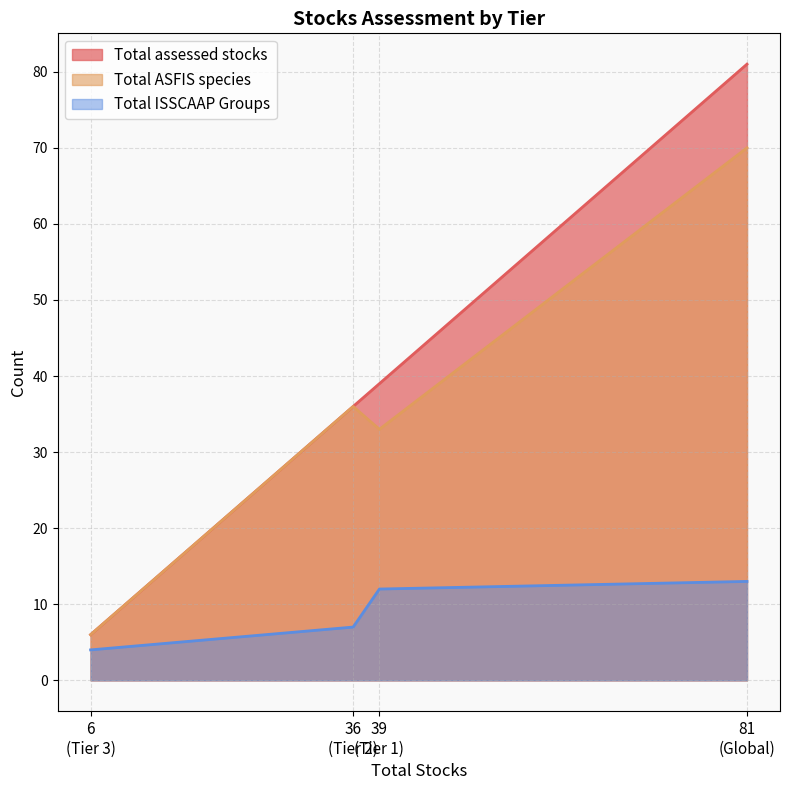

Where is Total ISSCAAP Groups nearest to the value 8?

36
(Tier 2)